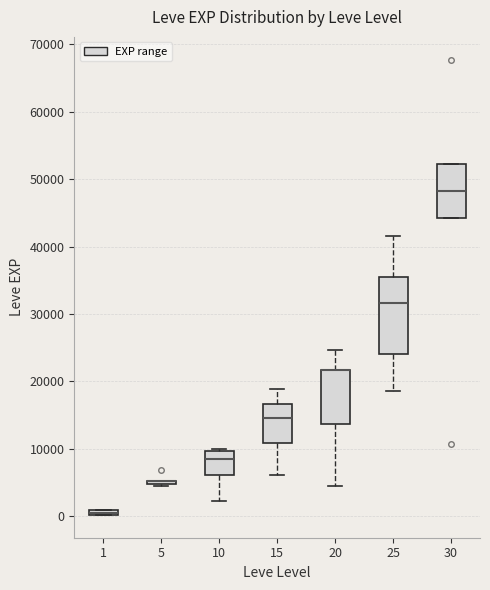

Where does the median line of the box at x = 25 sit on the y-axis? The values are not printed on the chart, so give them approximately, as read against the axis.

32000